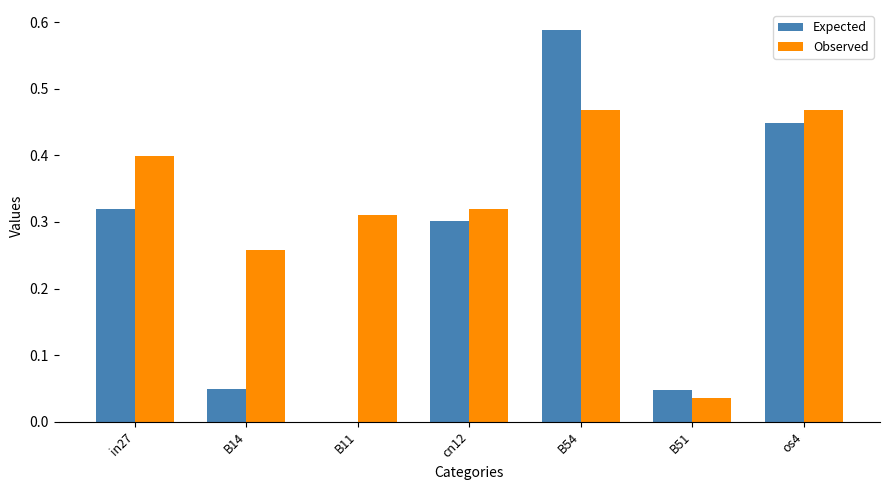

Is the value of Expected at B51 greater than the value of Observed at os4?

No